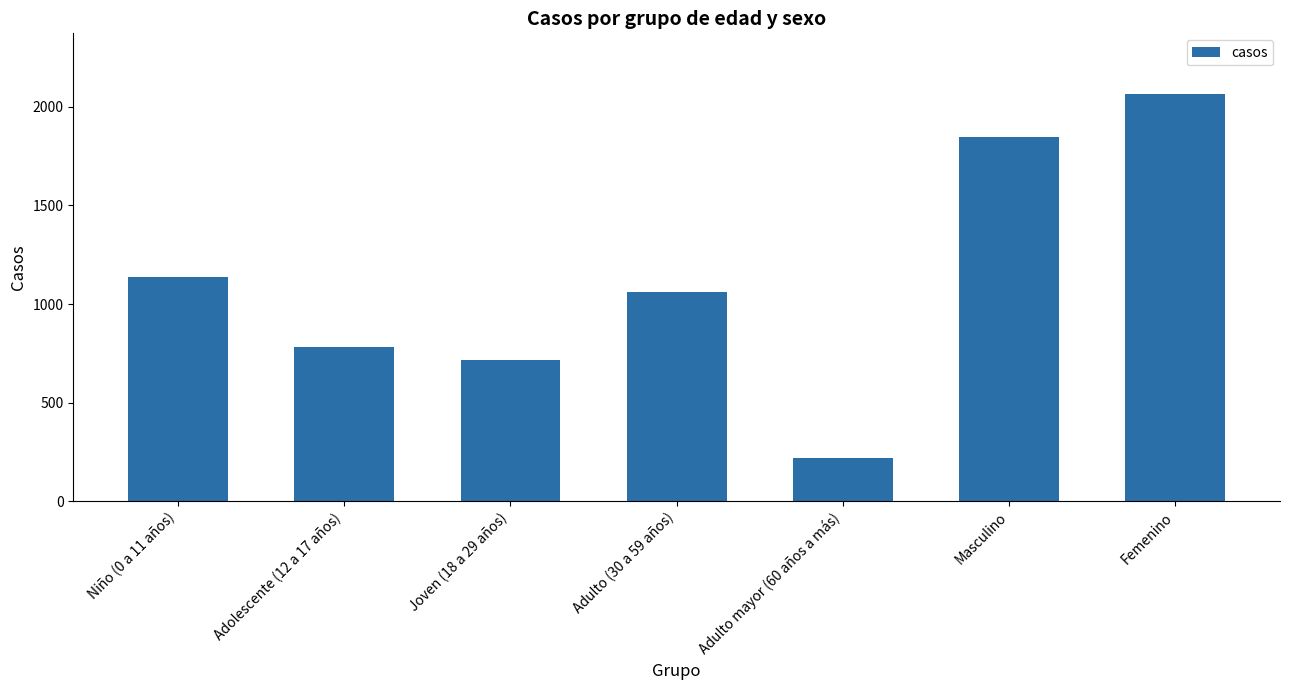

What is the value of the 2nd bar from the left?

780